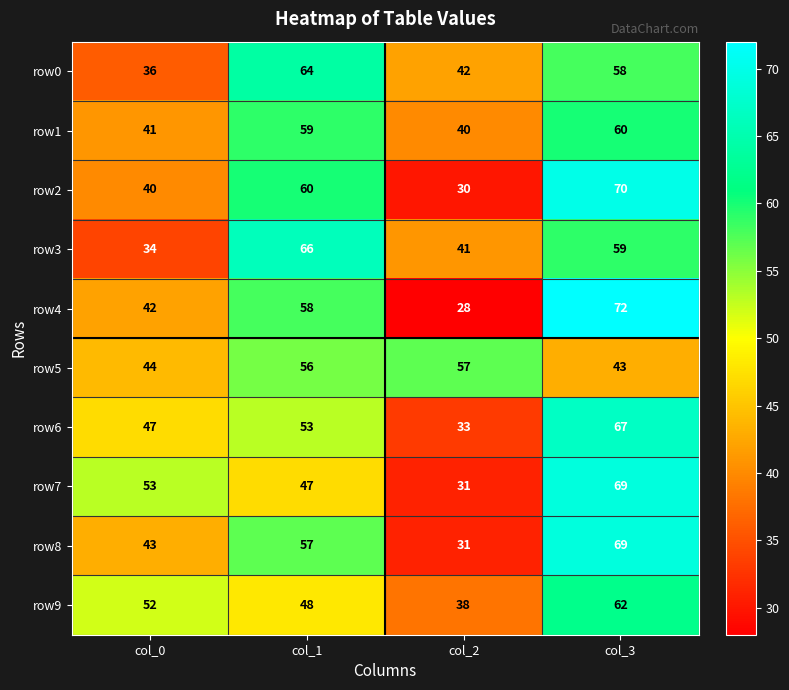

What is the difference between the maximum and minimum values in the row7 series?

38